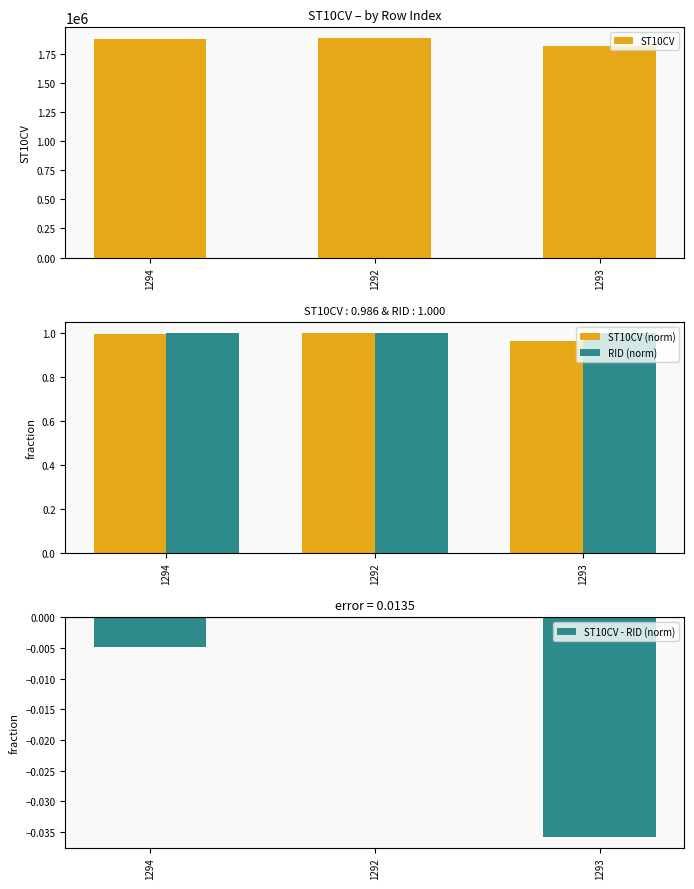

At how many categories does at least one series exceed 1217518?

3